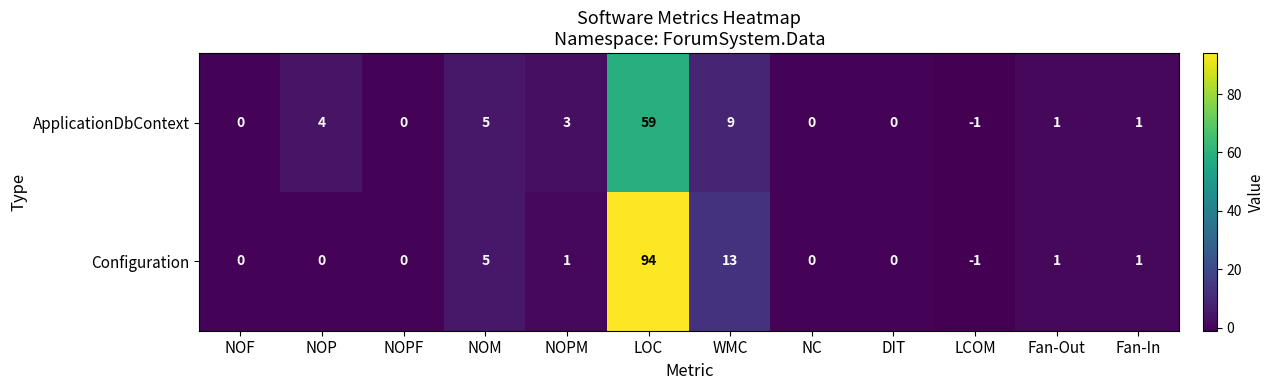

Is it true that Configuration equals 1 at NOPM?

True